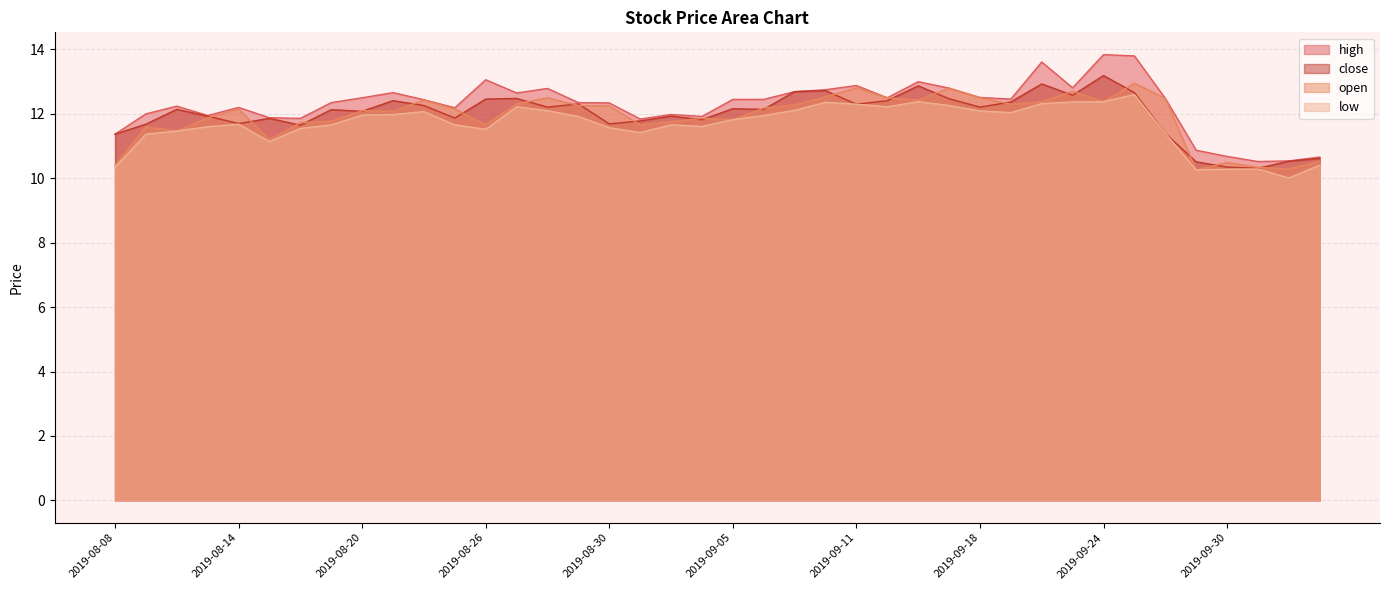

What are all the series names shown in the legend?

high, close, open, low